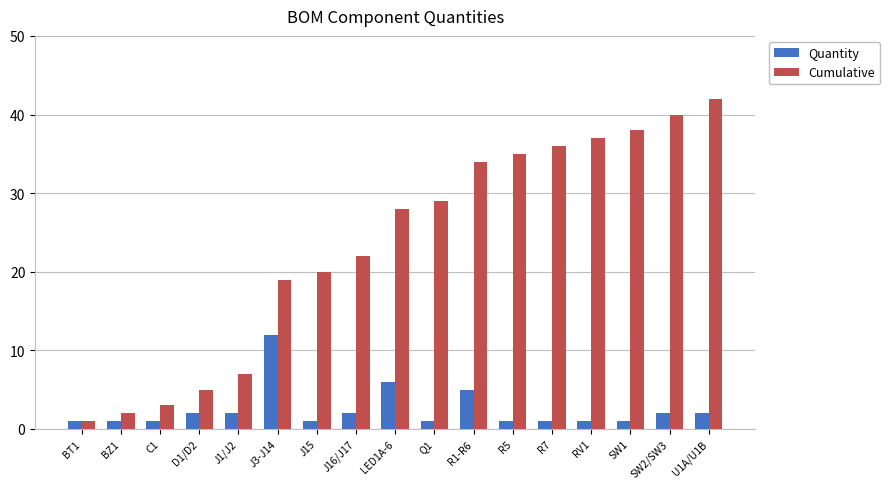

List the series in order of their peak value, highest first.

Cumulative, Quantity